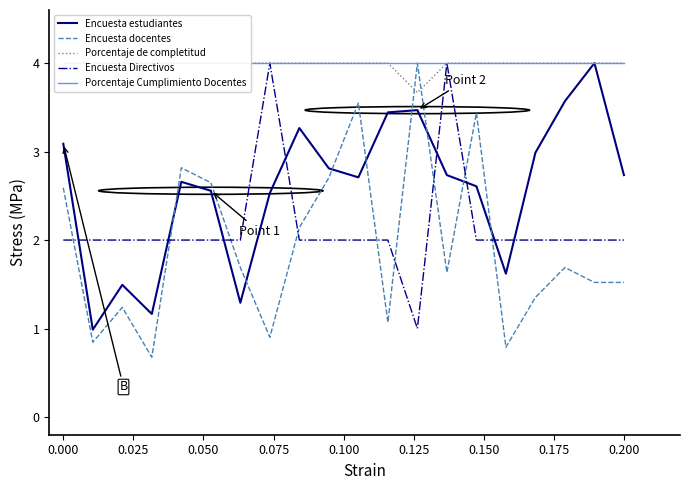

True or false: Porcentaje de completitud and Encuesta estudiantes intersect in this chart.

False